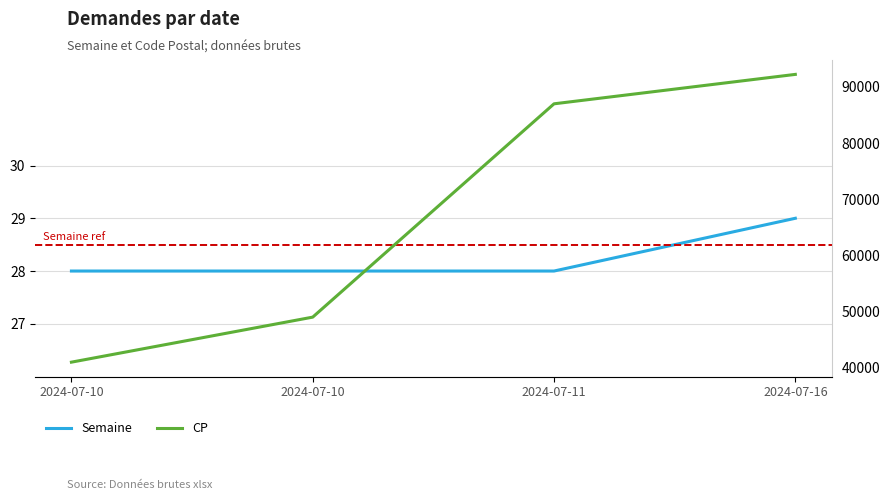

Is this an area chart (filled region under the line)?

No